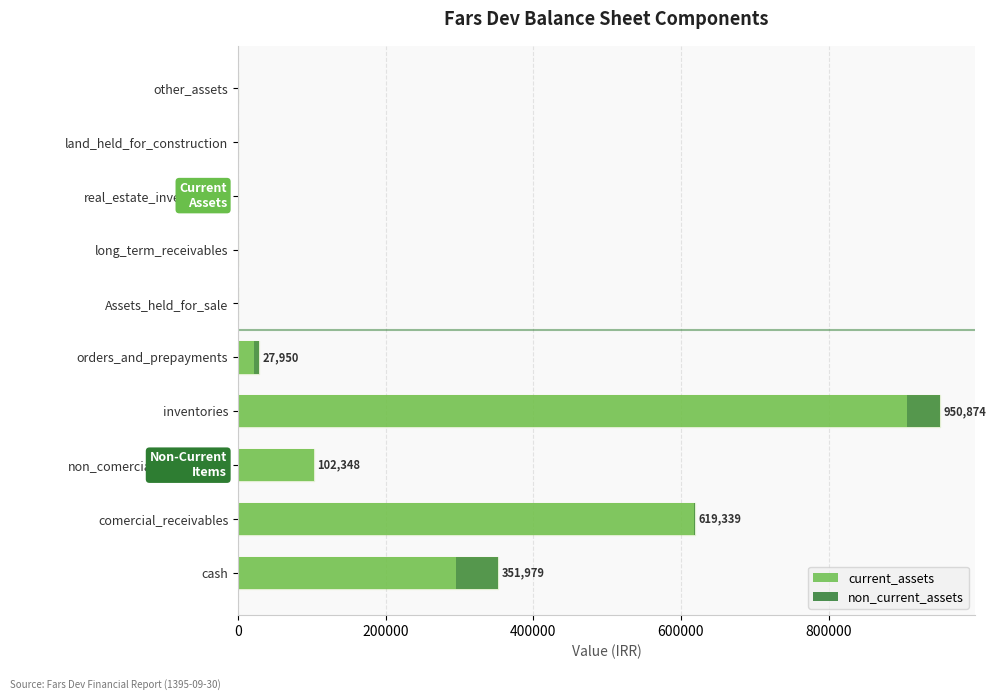

Which category has the highest value in the current_assets series?

inventories